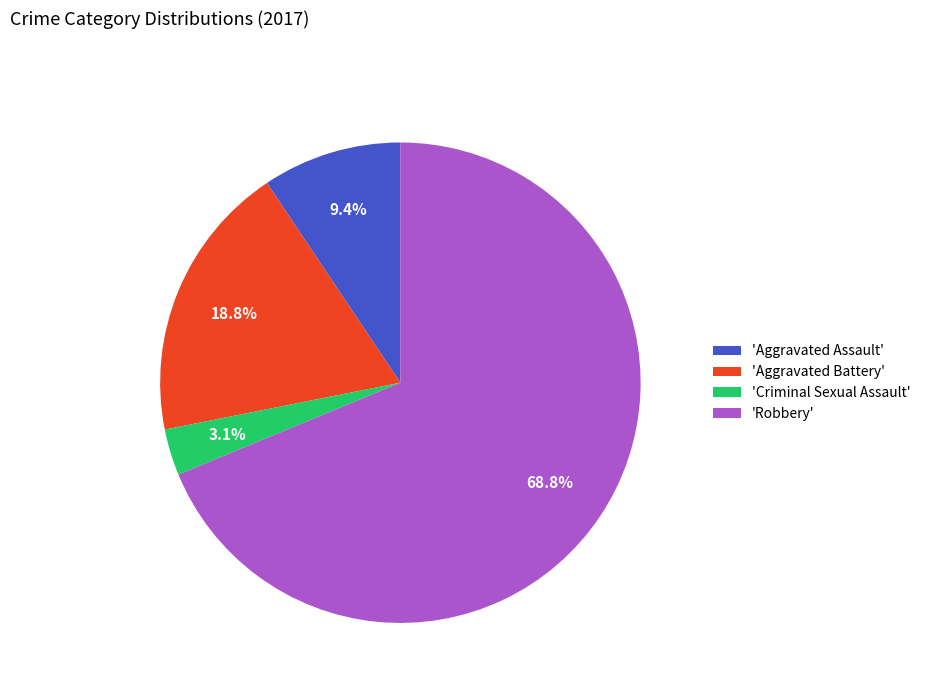

Rank the categories by value from highest to lowest.

'Robbery', 'Aggravated Battery', 'Aggravated Assault', 'Criminal Sexual Assault'